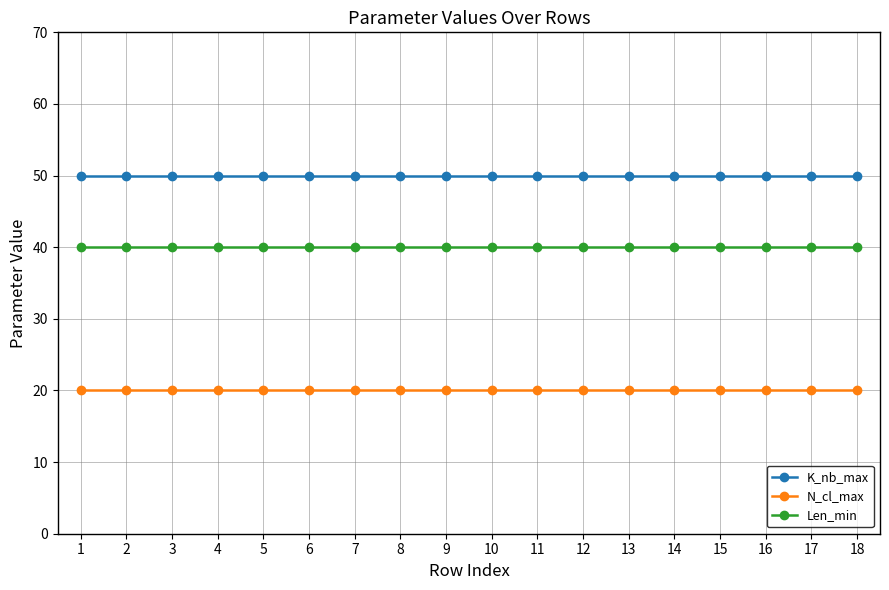

True or false: N_cl_max and K_nb_max intersect in this chart.

False